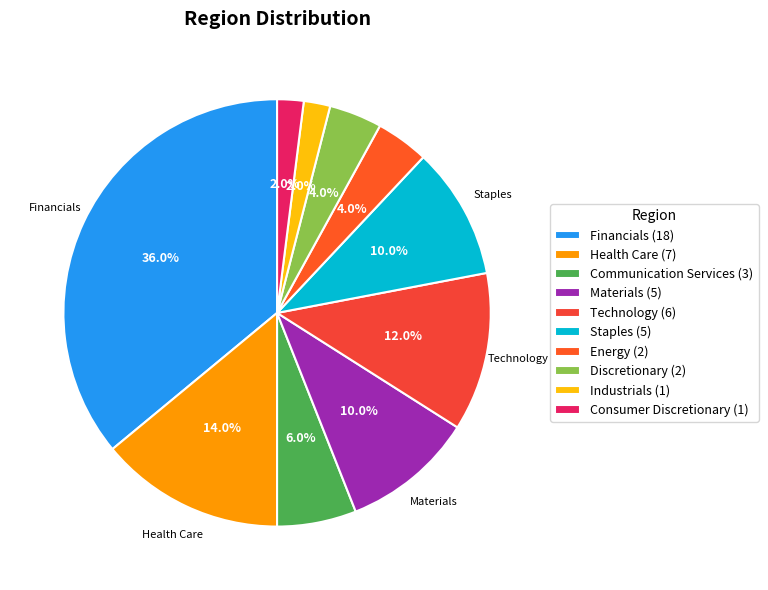

How much of the chart is everything except Materials?

90.0%